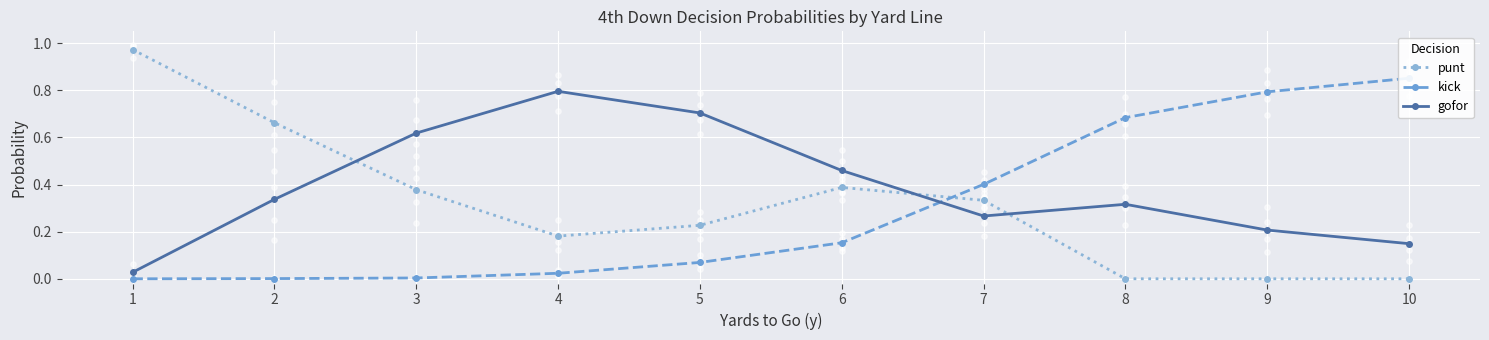

At which category is the sum across all series the highest?

1